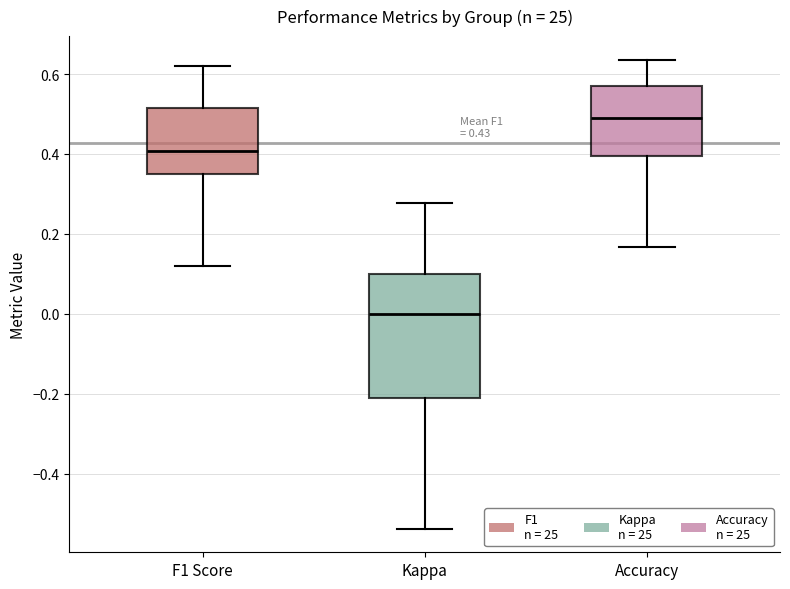

Which box has the highest median line?

Accuracy